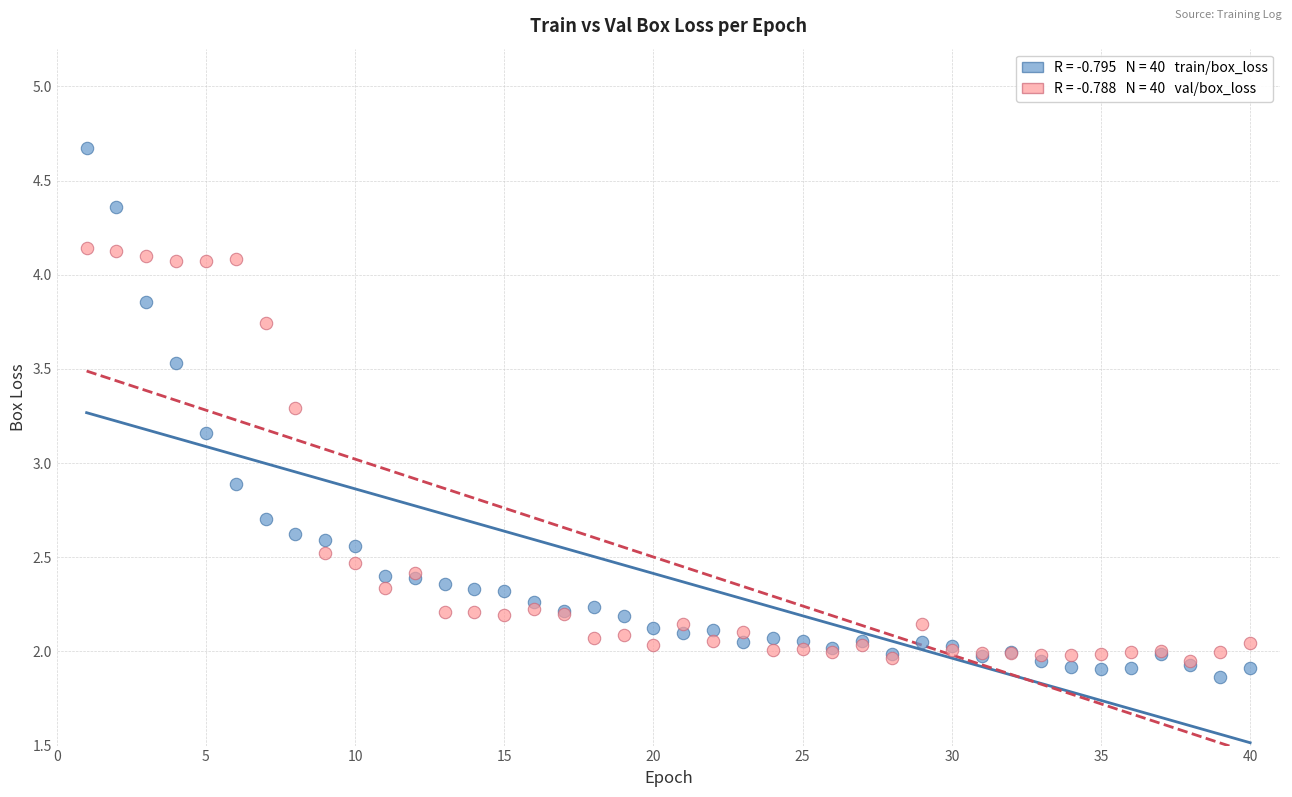

Across all series, what Y value is closest to 3?

2.9